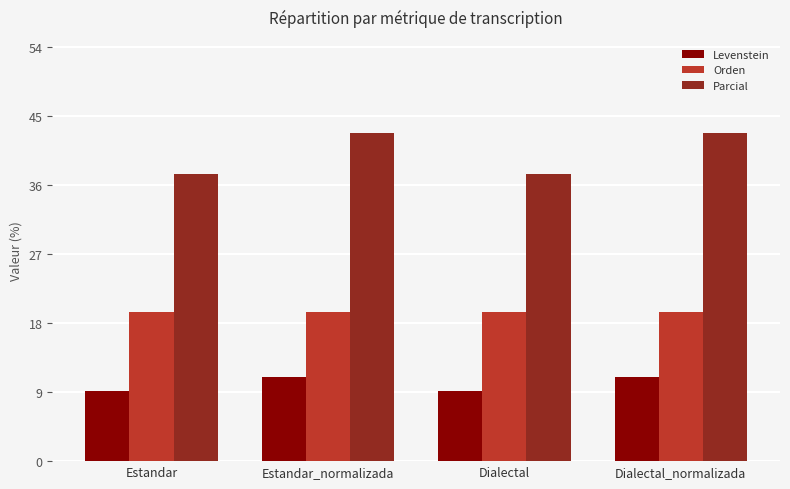

What are all the series names shown in the legend?

Levenstein, Orden, Parcial